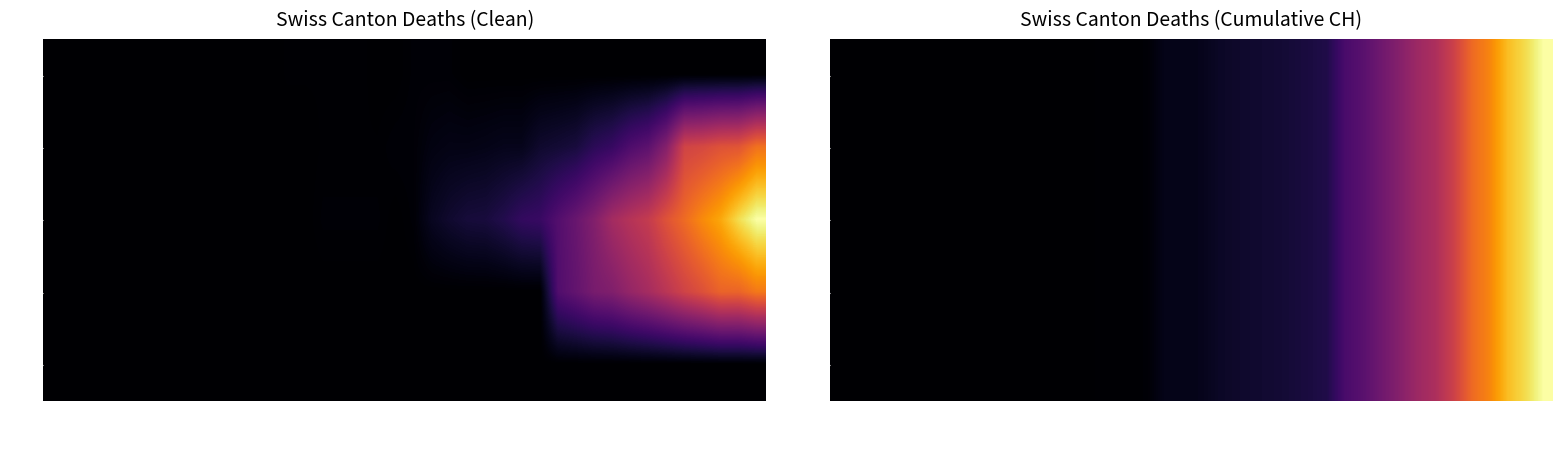

What is the sum of all BL values?

13169